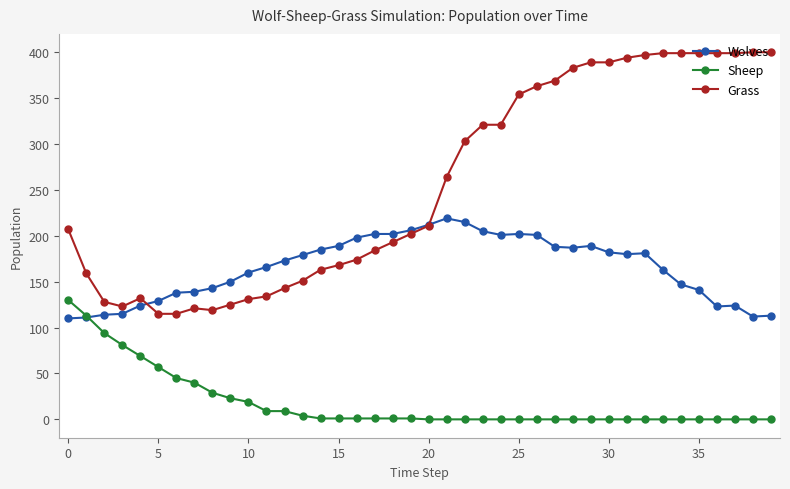

Which series has the widest spread of values?

Grass